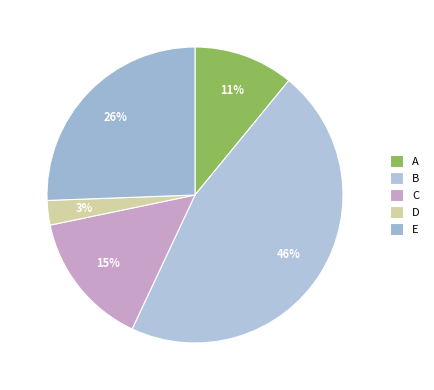

Is it true that C is 1% of the pie?

False